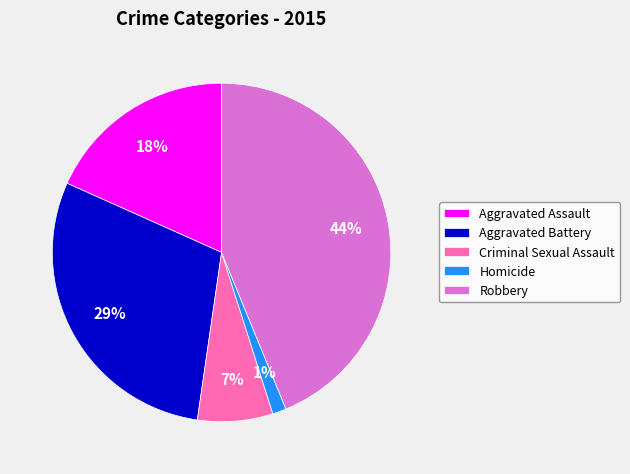

What is the largest slice in the pie chart?

Robbery